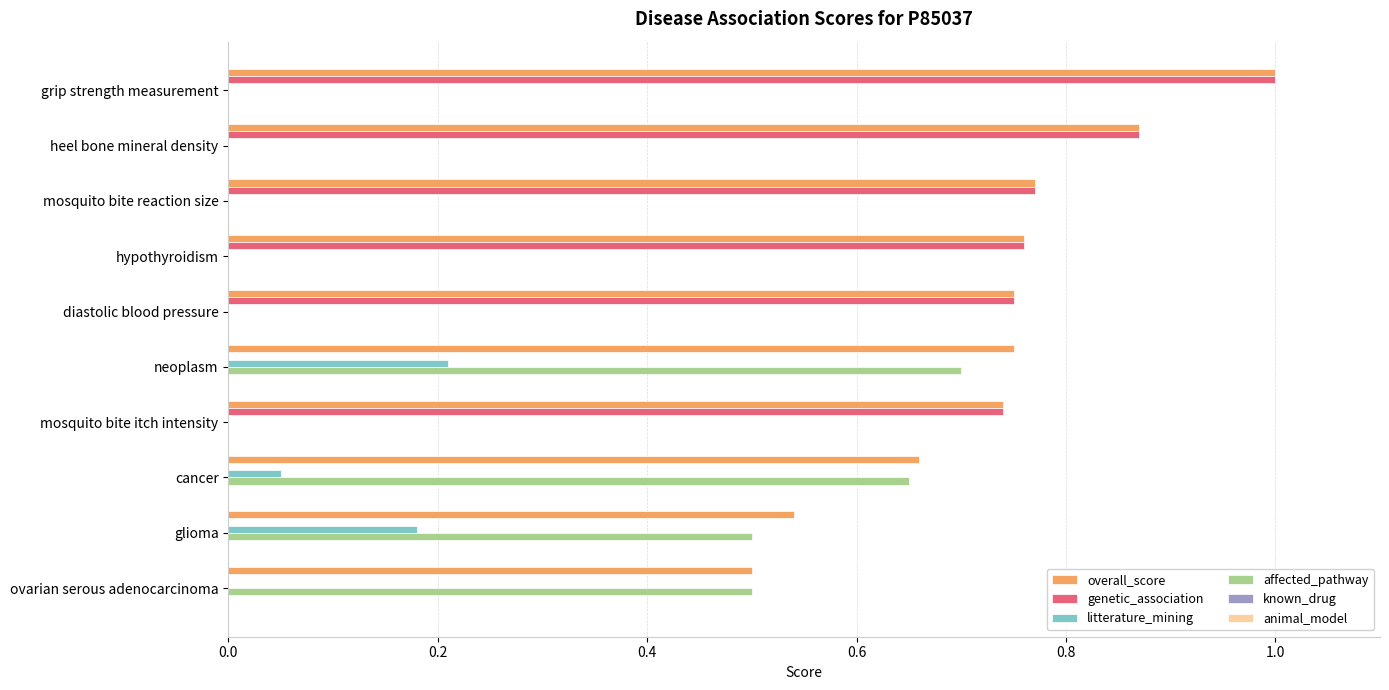

Which series has the largest total across all categories?

overall_score